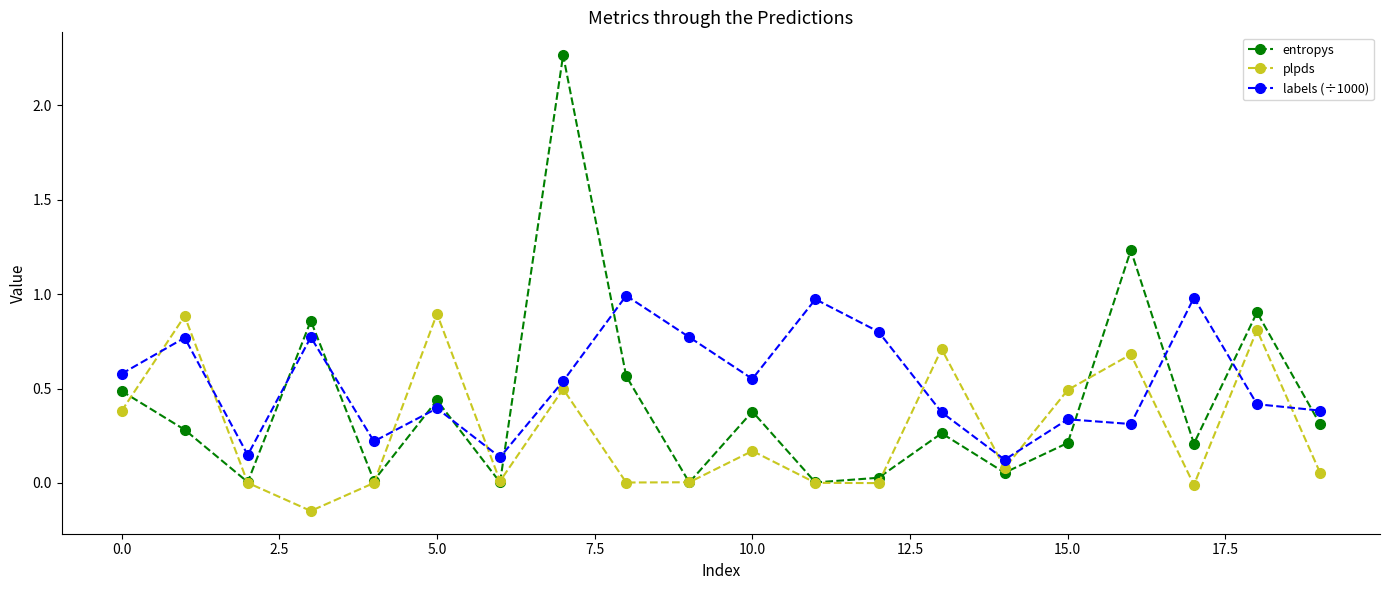

Rank the series by their average value, from highest to lowest.

labels (÷1000), entropys, plpds